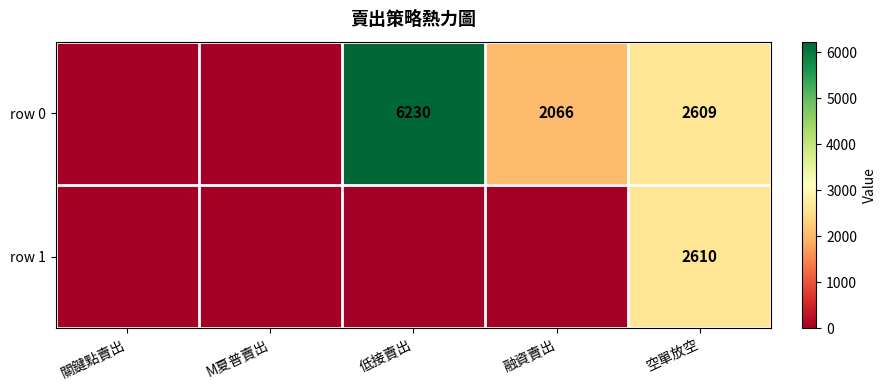

At how many categories does at least one series exceed 4930?

1